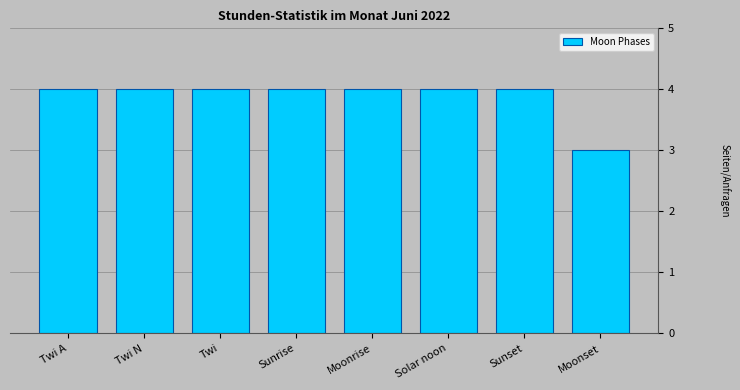

What is the minimum value shown in the chart?

3